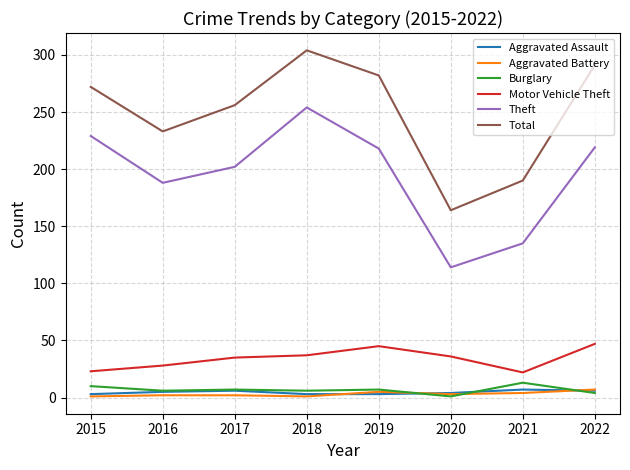

At how many categories does at least one series exceed 226?

6